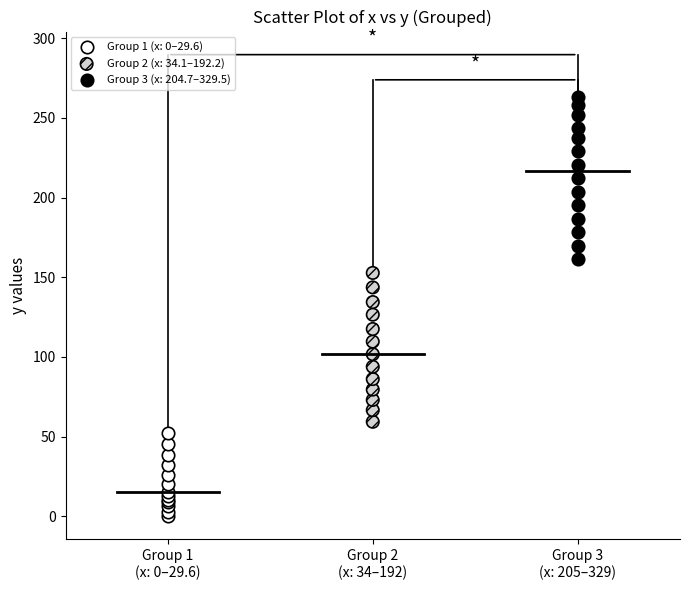

What are all the series names shown in the legend?

Group 1 (x: 0–29.6), Group 2 (x: 34.1–192.2), Group 3 (x: 204.7–329.5)